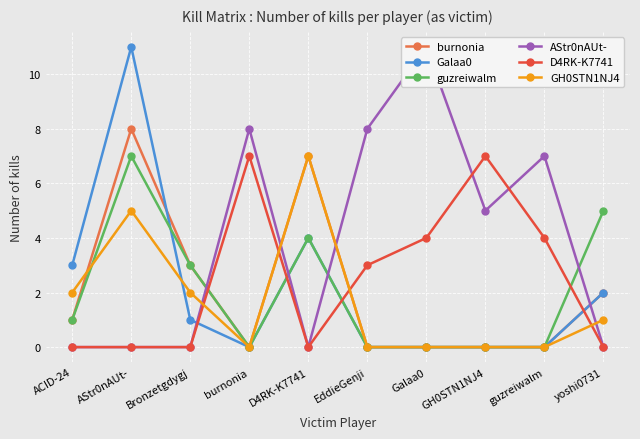

Reading left to right, what are all the values shown in this chart?

burnonia: ACID-24=1	AStr0nAUt-=8	Bronzetgdygj=3	burnonia=0	D4RK-K7741=7	EddieGenji=0	Galaa0=0	GH0STN1NJ4=0	guzreiwalm=0	yoshi0731=2
Galaa0: ACID-24=3	AStr0nAUt-=11	Bronzetgdygj=1	burnonia=0	D4RK-K7741=4	EddieGenji=0	Galaa0=0	GH0STN1NJ4=0	guzreiwalm=0	yoshi0731=2
guzreiwalm: ACID-24=1	AStr0nAUt-=7	Bronzetgdygj=3	burnonia=0	D4RK-K7741=4	EddieGenji=0	Galaa0=0	GH0STN1NJ4=0	guzreiwalm=0	yoshi0731=5
AStr0nAUt-: ACID-24=0	AStr0nAUt-=0	Bronzetgdygj=0	burnonia=8	D4RK-K7741=0	EddieGenji=8	Galaa0=11	GH0STN1NJ4=5	guzreiwalm=7	yoshi0731=0
D4RK-K7741: ACID-24=0	AStr0nAUt-=0	Bronzetgdygj=0	burnonia=7	D4RK-K7741=0	EddieGenji=3	Galaa0=4	GH0STN1NJ4=7	guzreiwalm=4	yoshi0731=0
GH0STN1NJ4: ACID-24=2	AStr0nAUt-=5	Bronzetgdygj=2	burnonia=0	D4RK-K7741=7	EddieGenji=0	Galaa0=0	GH0STN1NJ4=0	guzreiwalm=0	yoshi0731=1